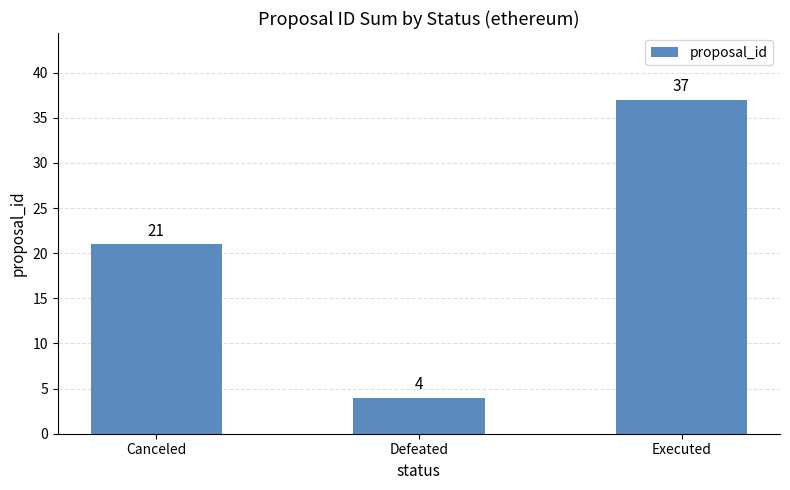

What is the smallest value displayed?

4